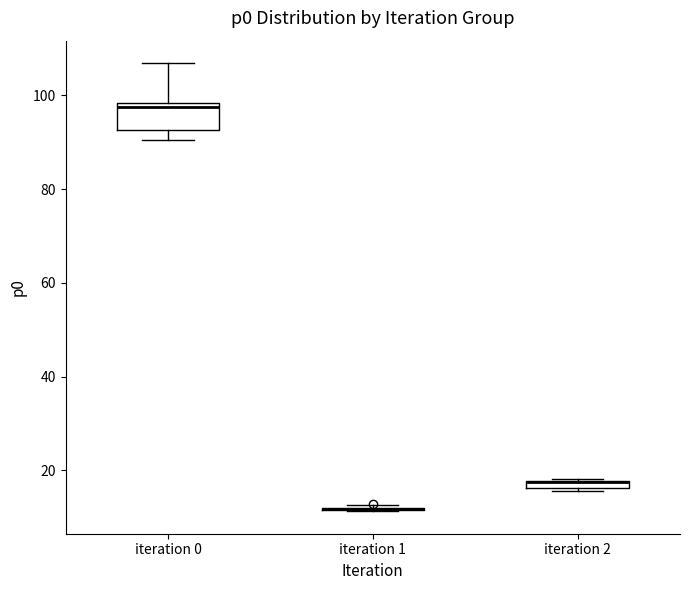

Where is the upper edge of the box for iteration 2 on the y-axis? The values are not printed on the chart, so give them approximately, as read against the axis.

18